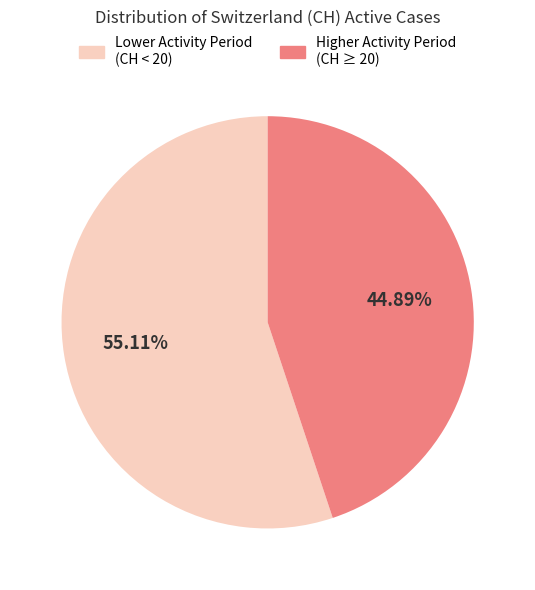

Is there any slice that represents more than half of the pie?

Yes